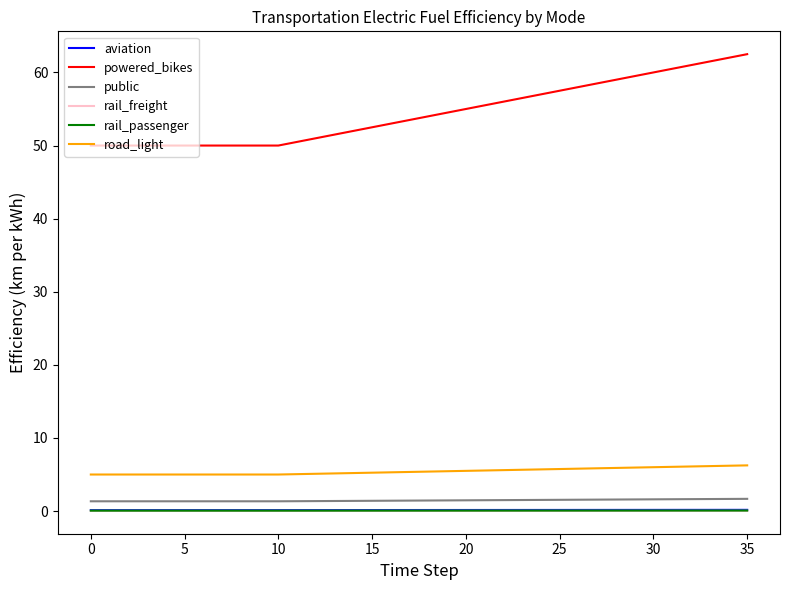

True or false: powered_bikes and rail_freight cross at least once.

False